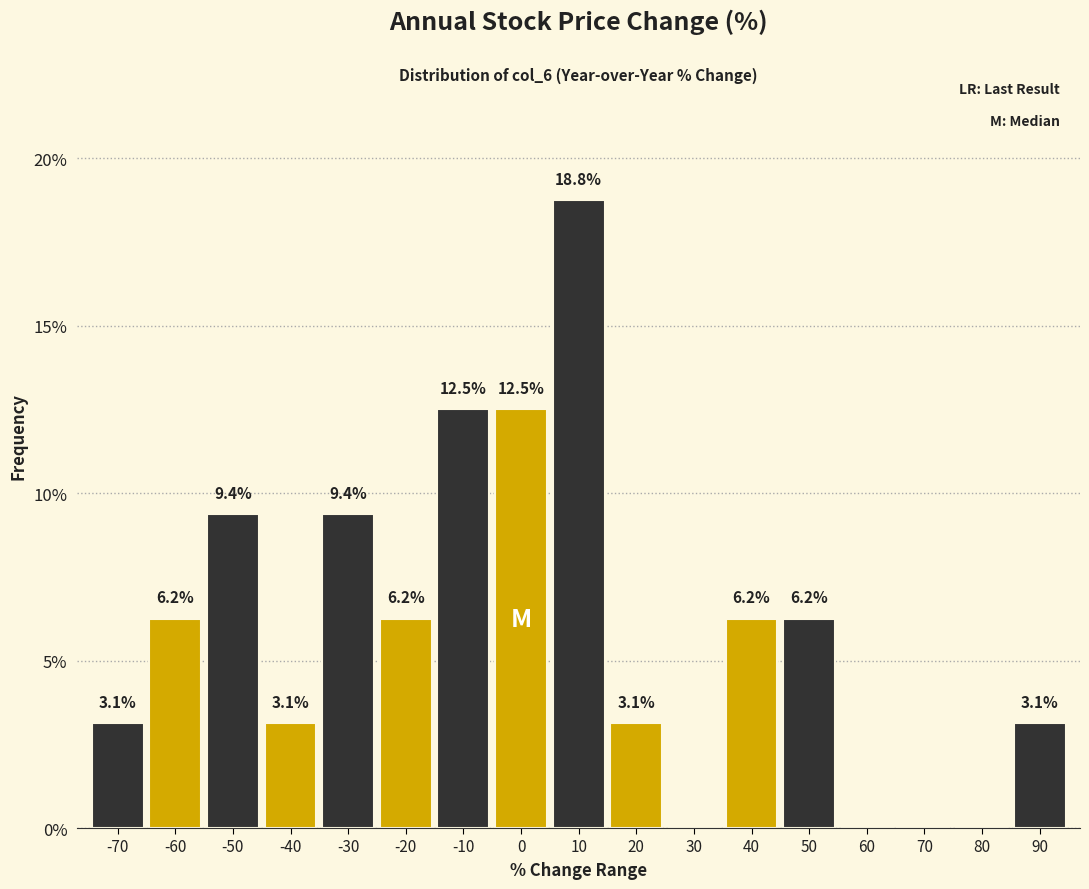

Between 10 and 60, which is larger?

10